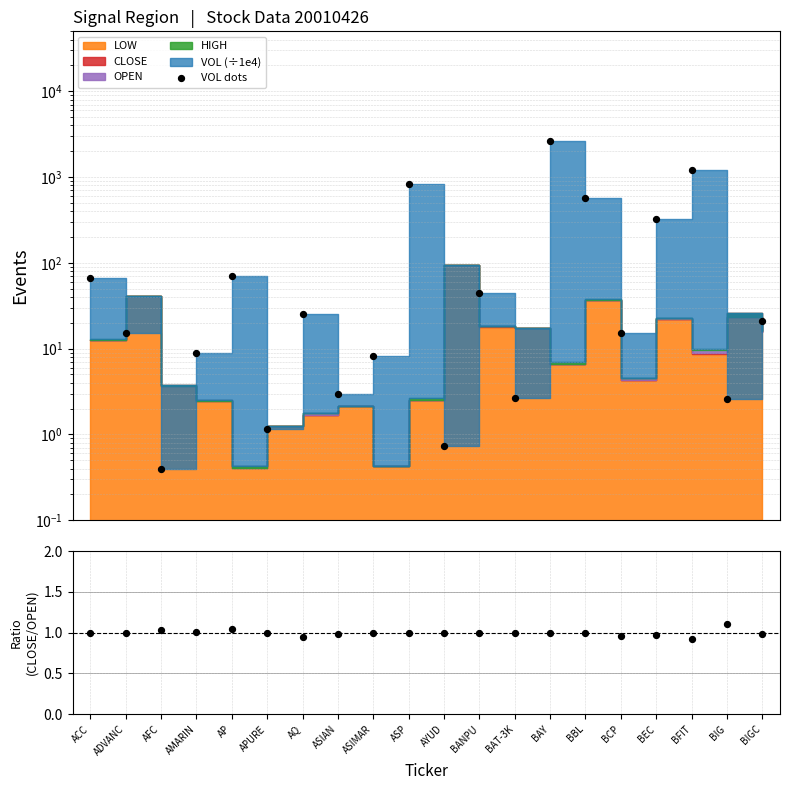

Which series contains the lowest Y value?

VOL dots